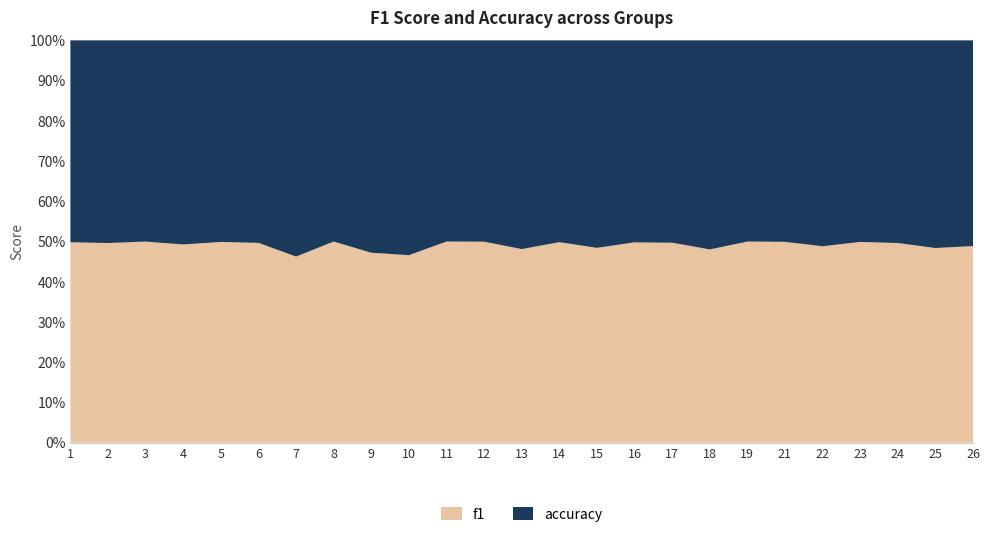

What are all the series names shown in the legend?

f1, accuracy